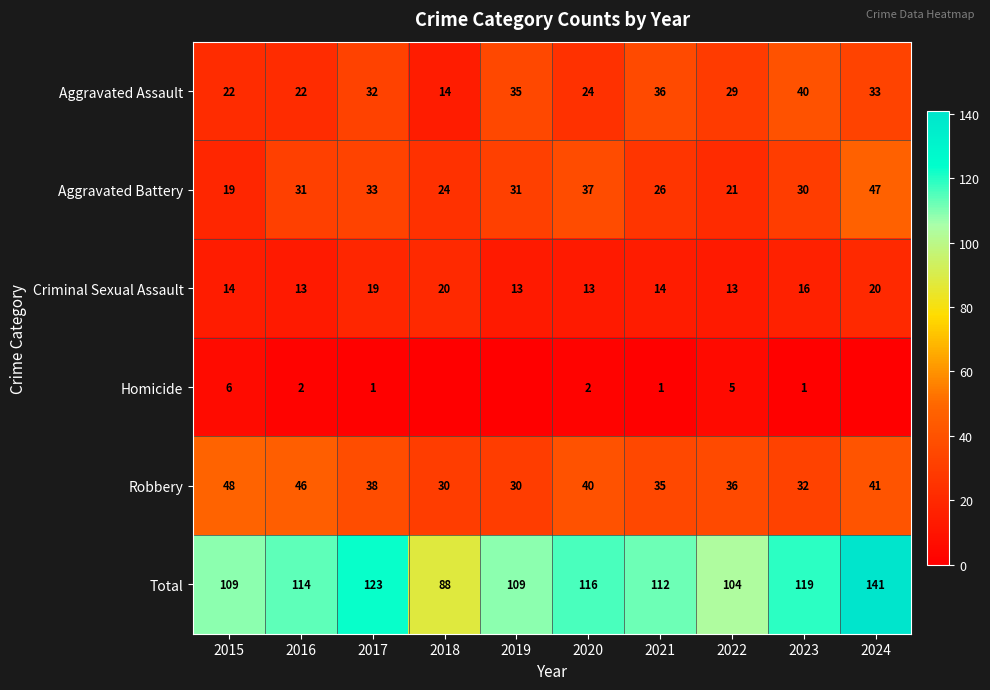

How many series are shown in this chart?

6